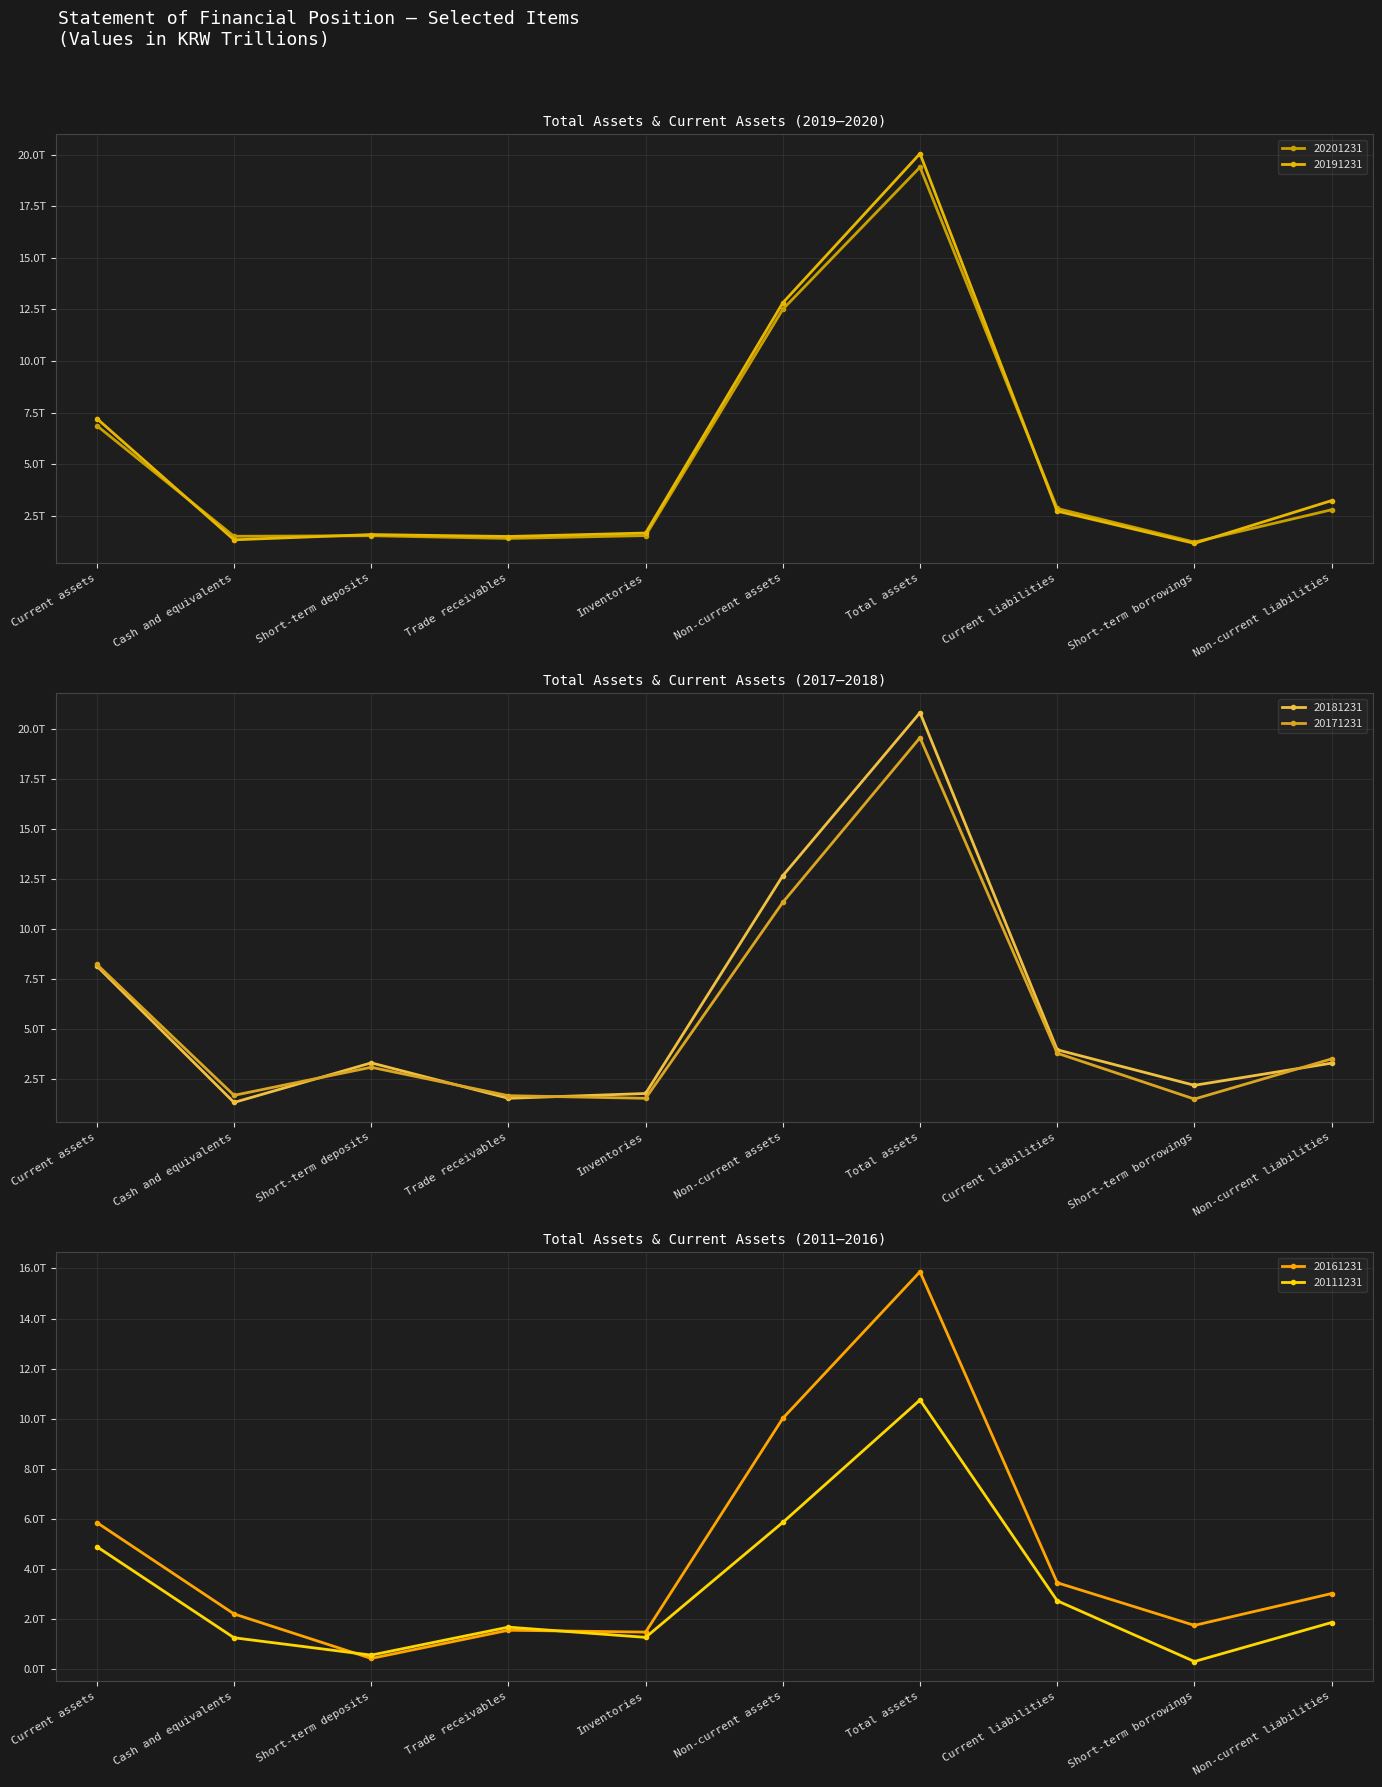

Rank the categories by 20171231 value from highest to lowest.

Total assets, Non-current assets, Current assets, Current liabilities, Non-current liabilities, Short-term deposits, Cash and equivalents, Trade receivables, Inventories, Short-term borrowings